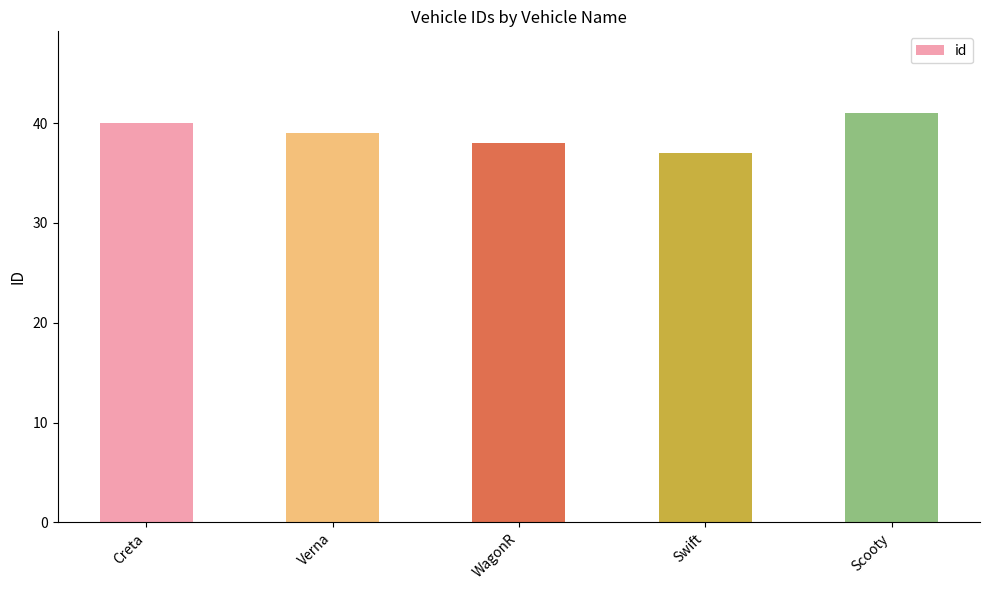

Reading left to right, extract all data points from this chart.

40	39	38	37	41